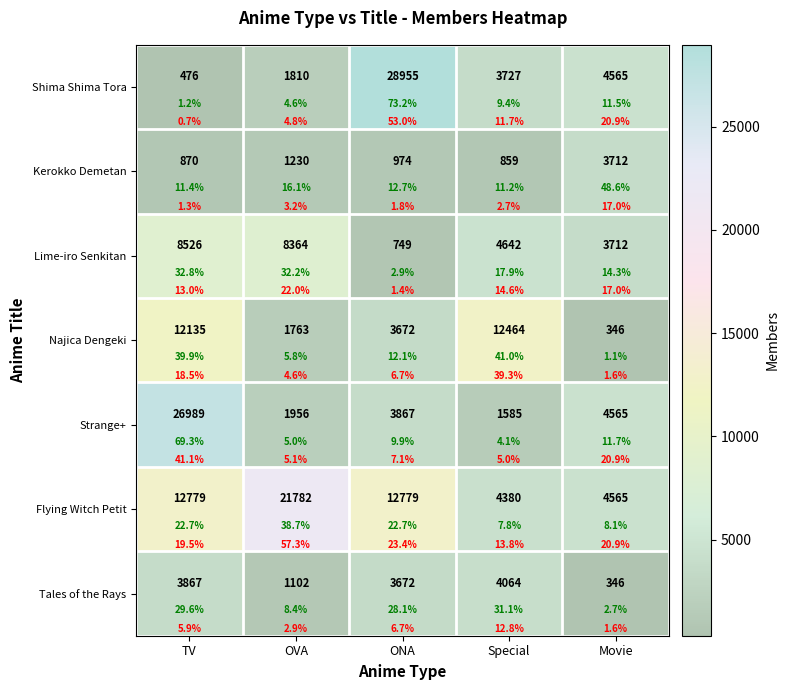

Which has a higher value, Special or ONA?

ONA